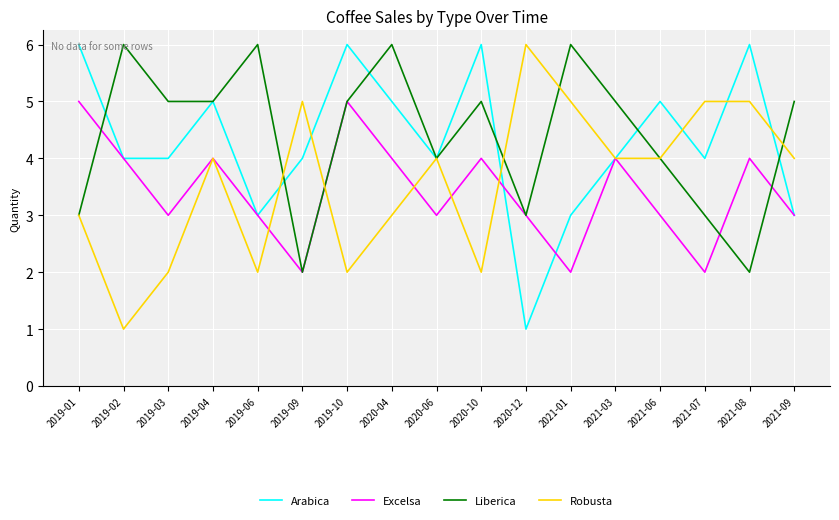

What position from the right is 2021-03?

5